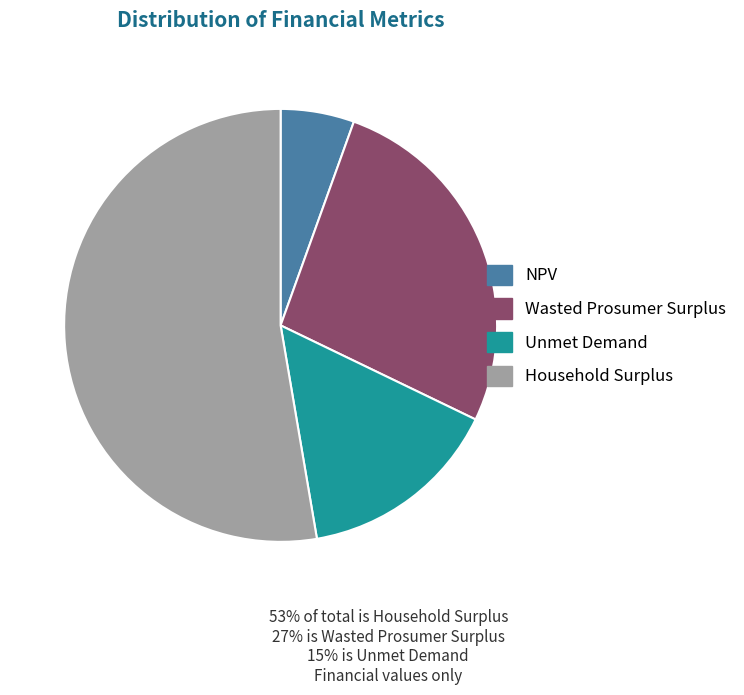

Is the sum of Wasted Prosumer Surplus and Household Surplus greater than half?

Yes